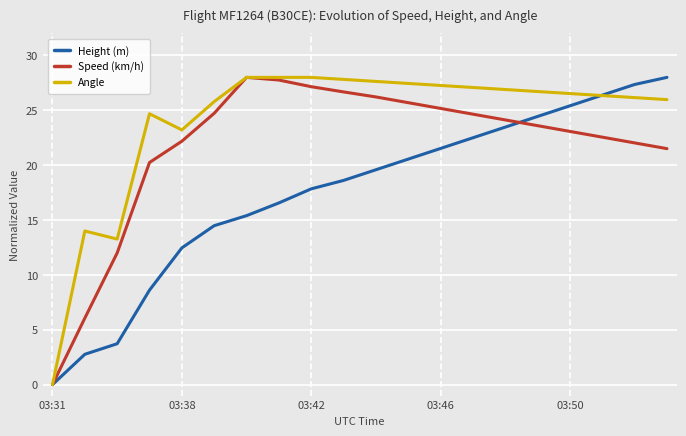

Rank the series by their average value, from lowest to highest.

Height (m), Speed (km/h), Angle